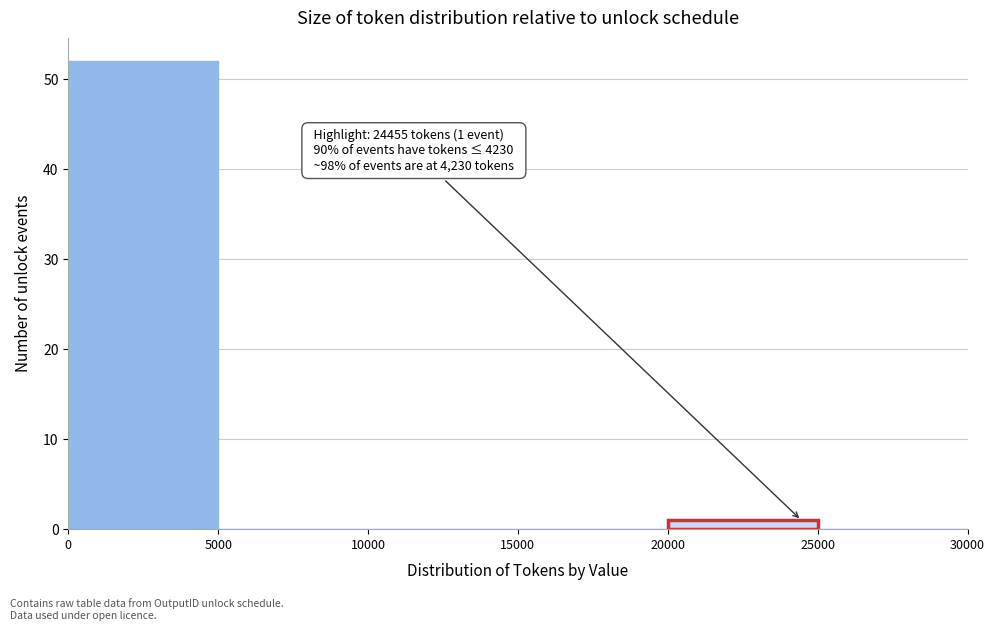

Over which range of the x-axis is the bar tallest?

0 to 5000